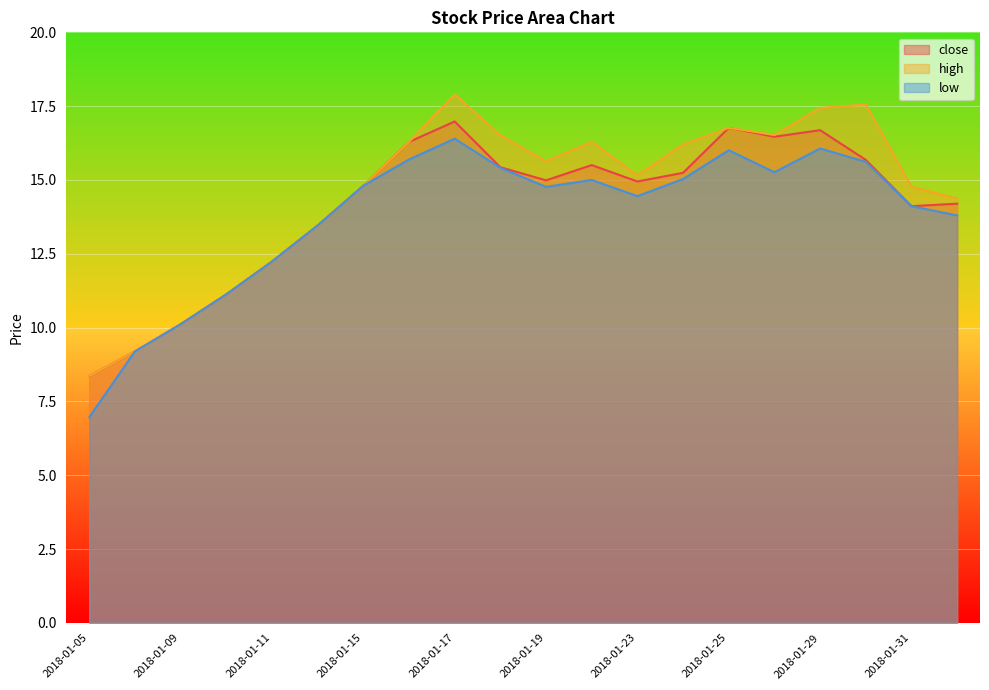

True or false: close has a value of 12.2 at 2018-01-11.

True